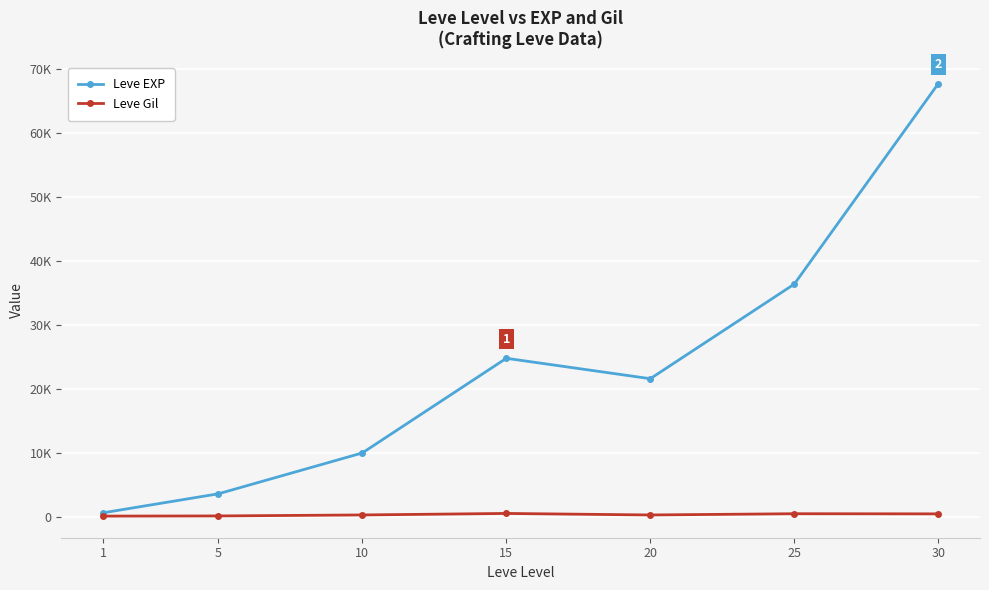

What are all the series names shown in the legend?

Leve EXP, Leve Gil